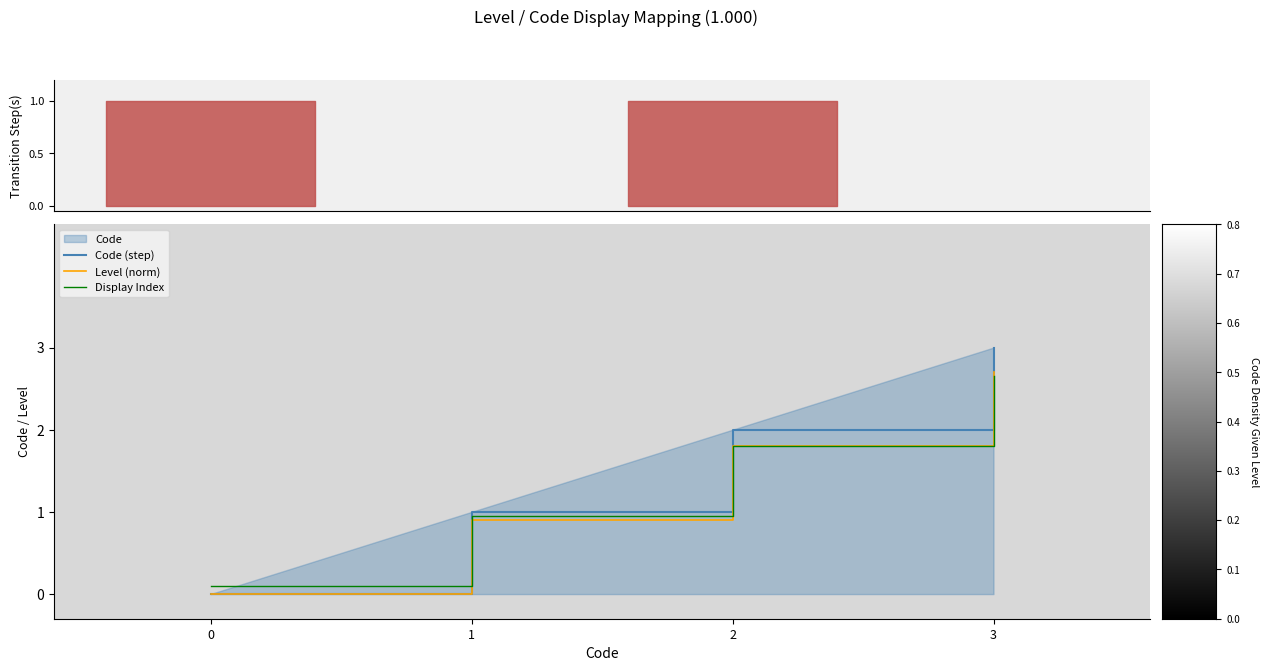

What is the difference between the maximum and minimum values in the Code (step) series?

3.0